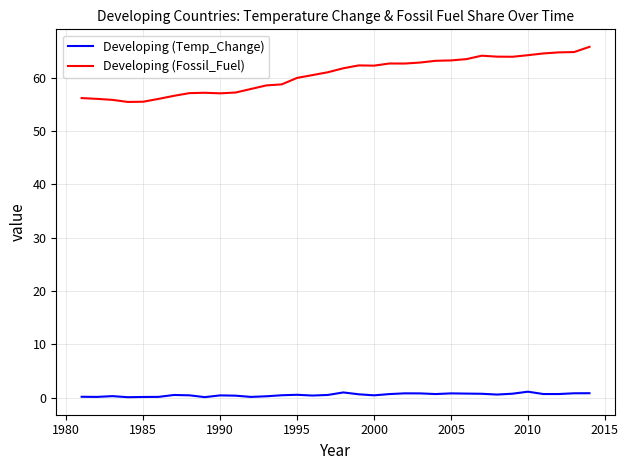

How many series are shown in this chart?

2